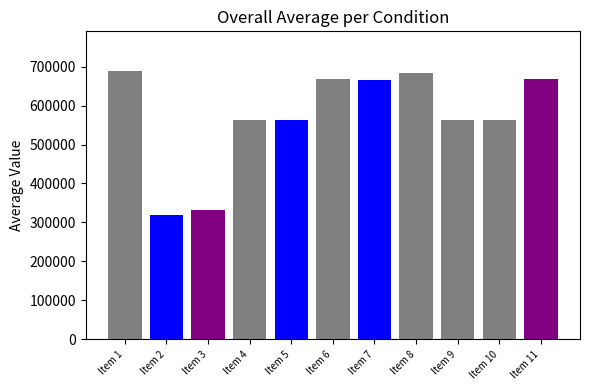

What is the change in value from Item 4 to Item 10?

+1